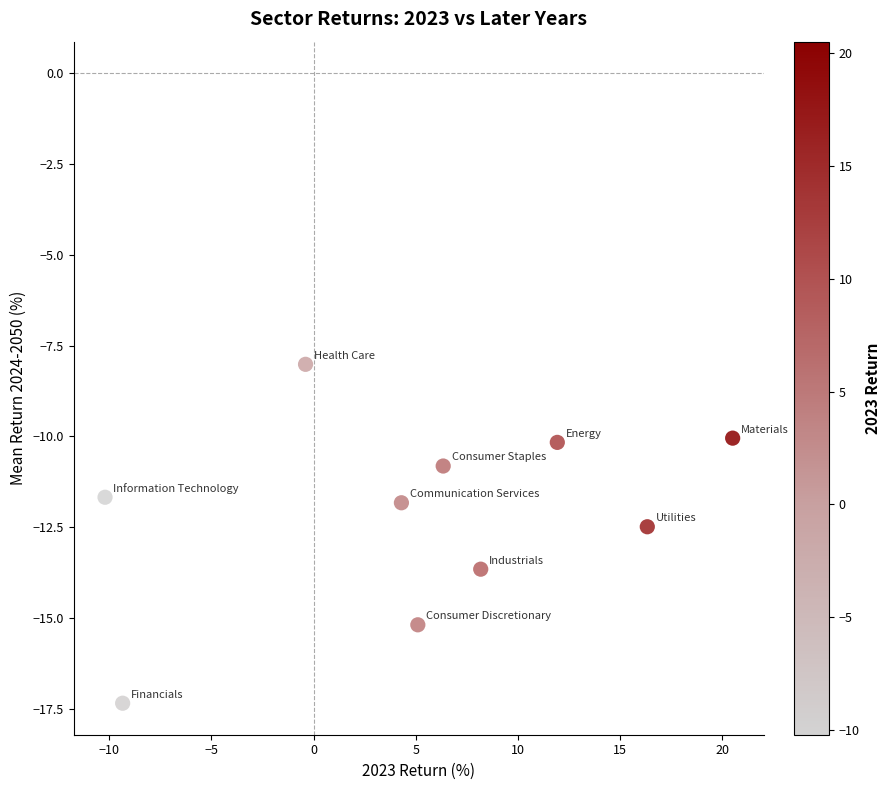

What is the range of X values (max minus min)?

30.7